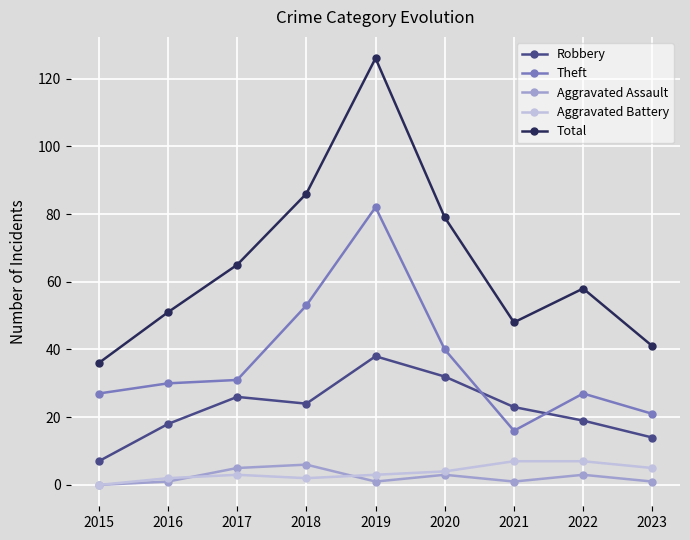

How many categories are shown in the chart?

9